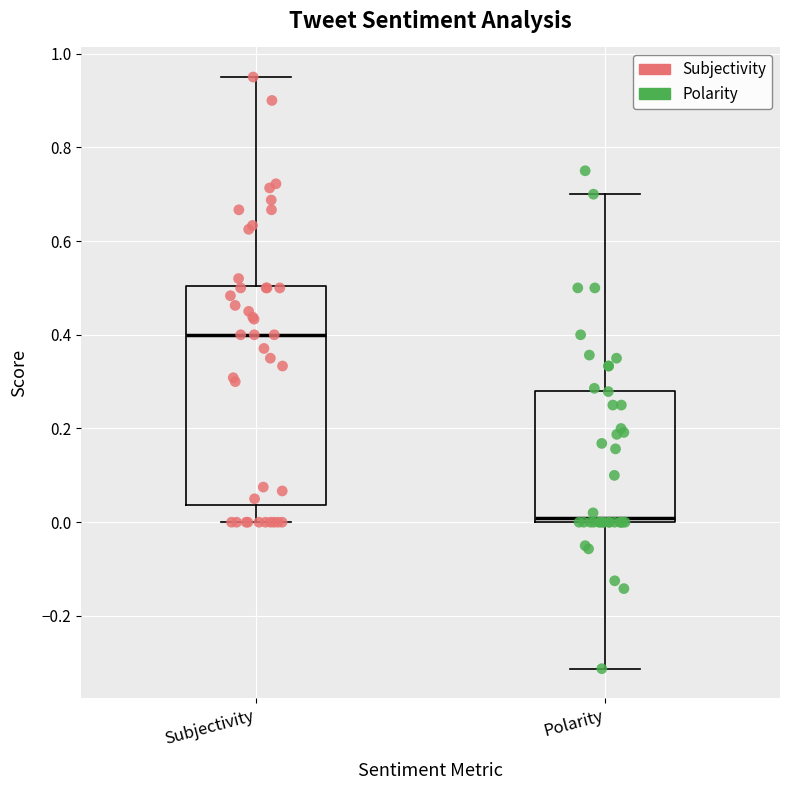

Where does the upper whisker of the box for Subjectivity end on the y-axis? The values are not printed on the chart, so give them approximately, as read against the axis.

0.96